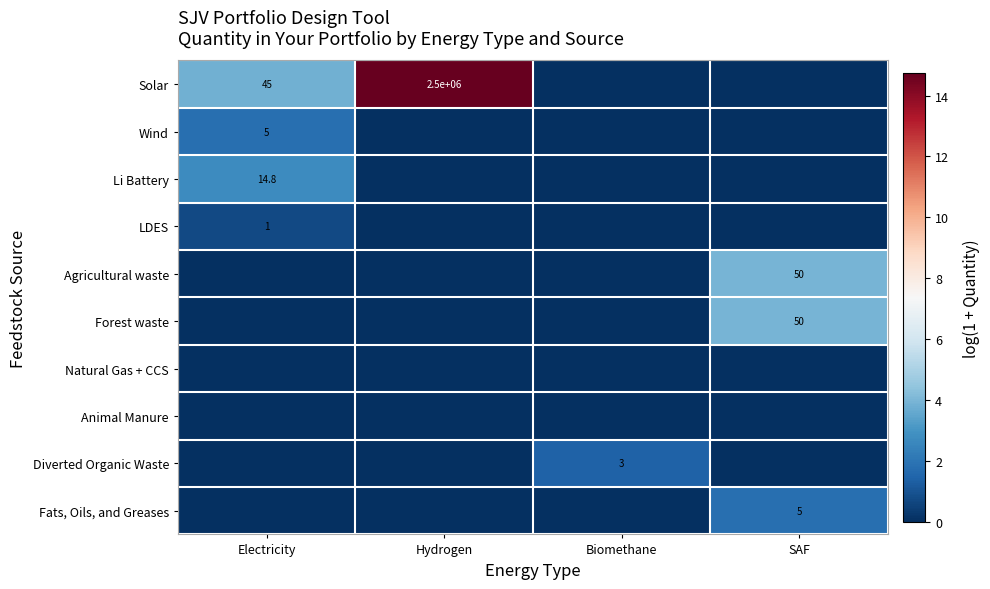

What is the difference between the highest and lowest values at Electricity?

3.8